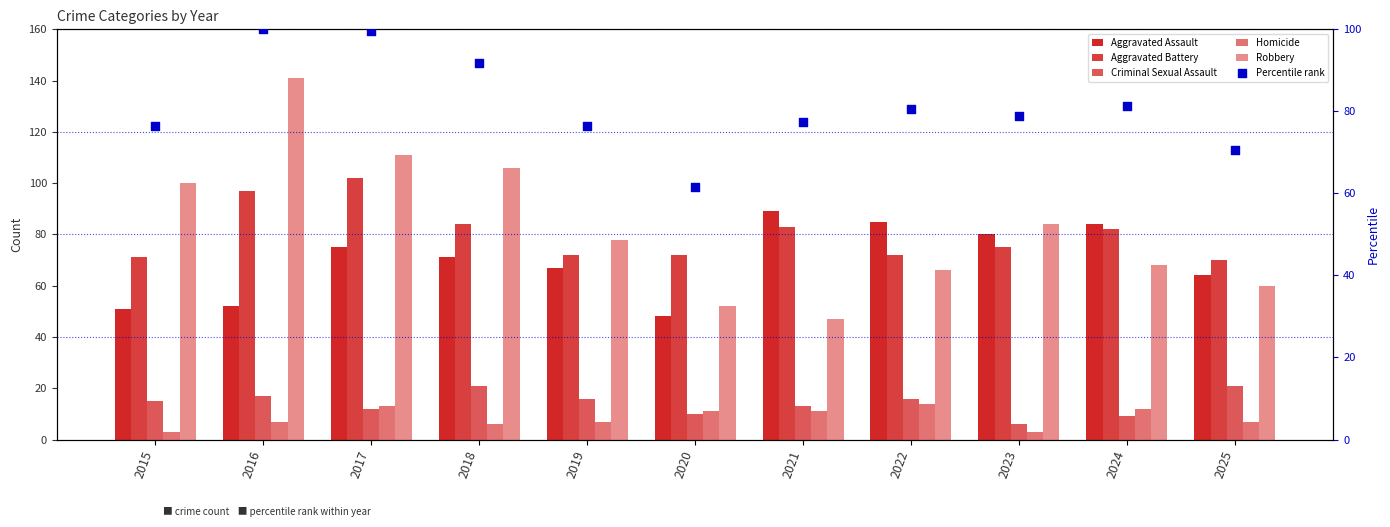

At which category is the sum across all series the highest?

2016